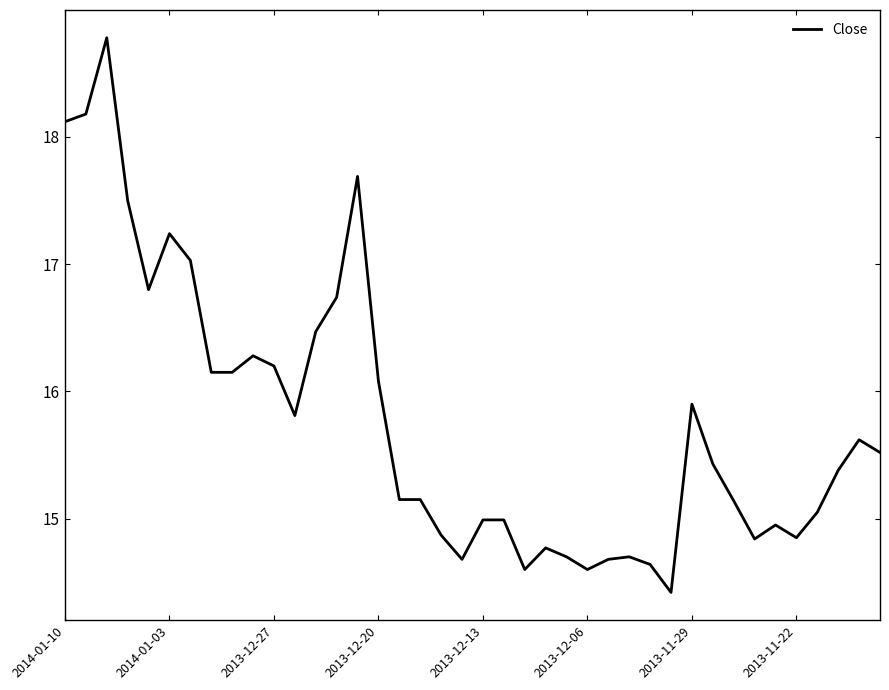

What is the maximum value shown in the chart?

18.8